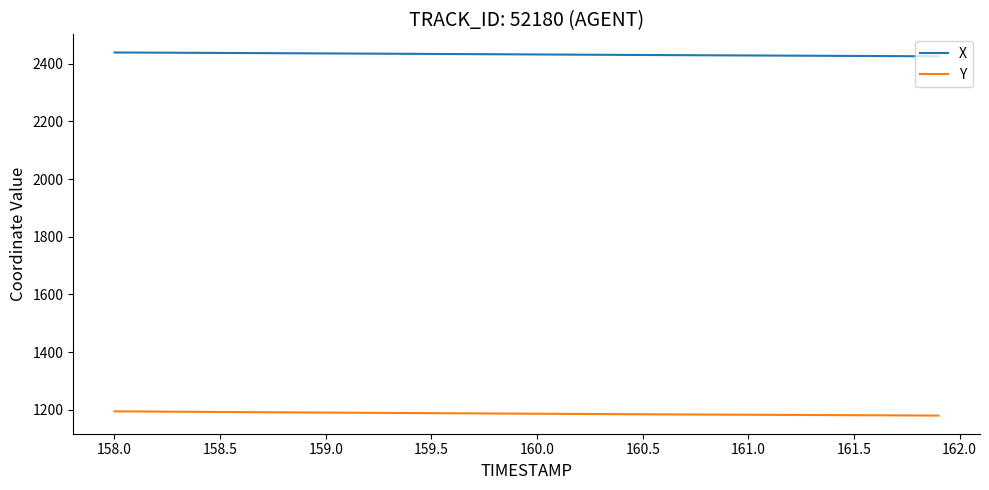

What is the difference between the second highest and minimum values in the X series?

13.0